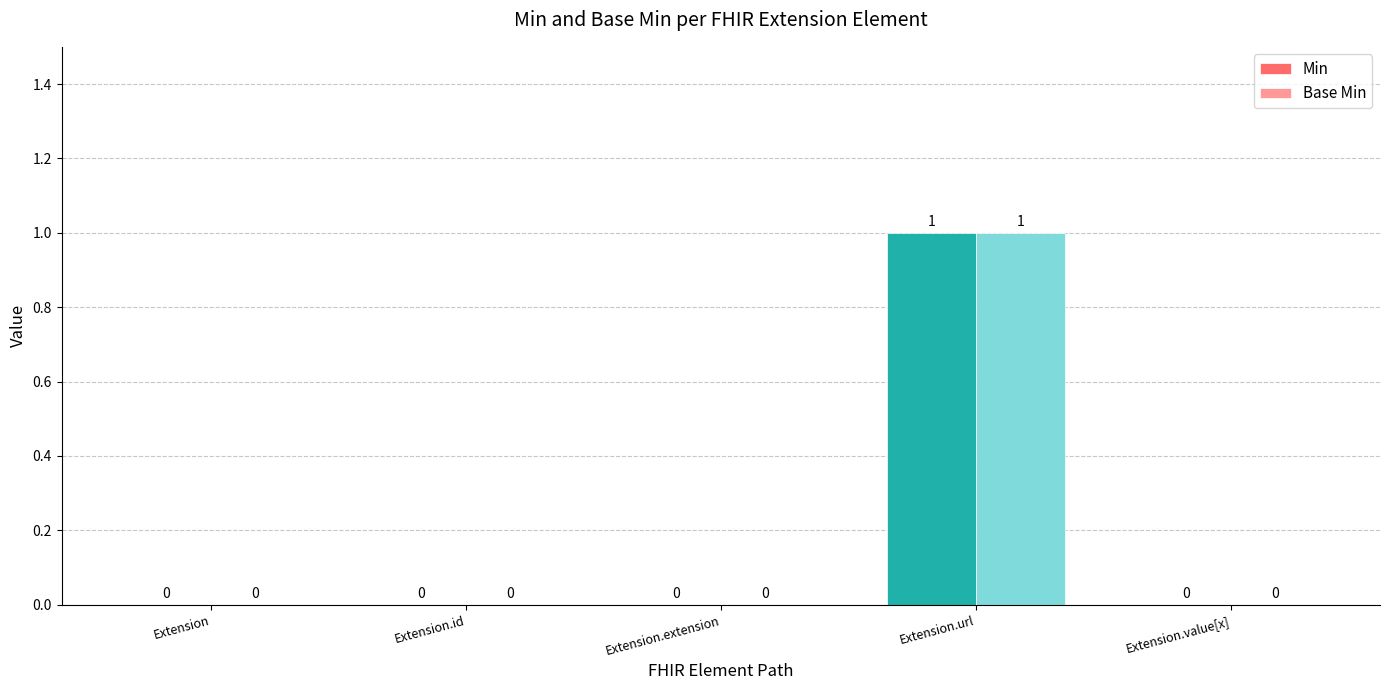

How many groups of bars are there?

5